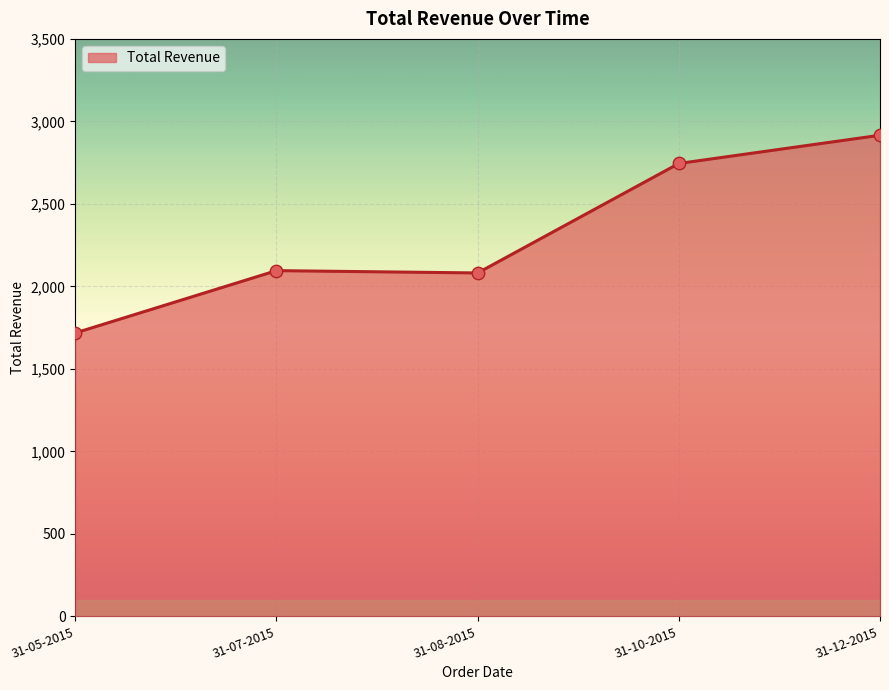

What is the change in value from 31-08-2015 to 31-10-2015?

+663.5